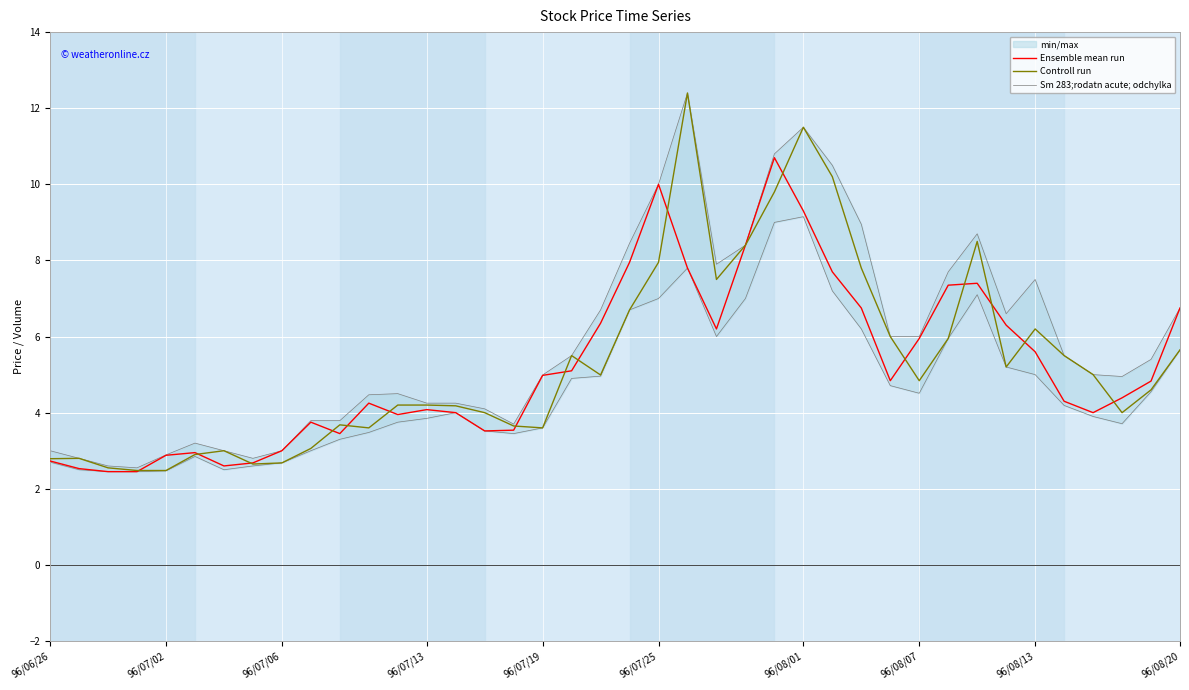

The value of Controll run at 28 is 7.8. True or false?

True